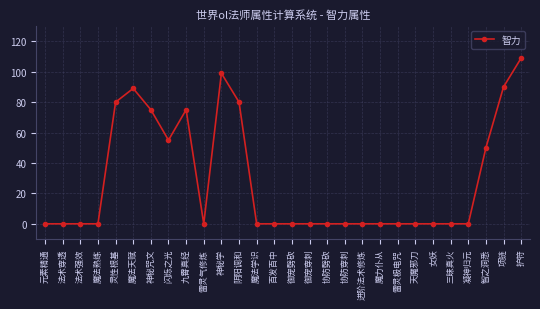

The chart shows a value of 39 at 凝神归元. True or false?

False